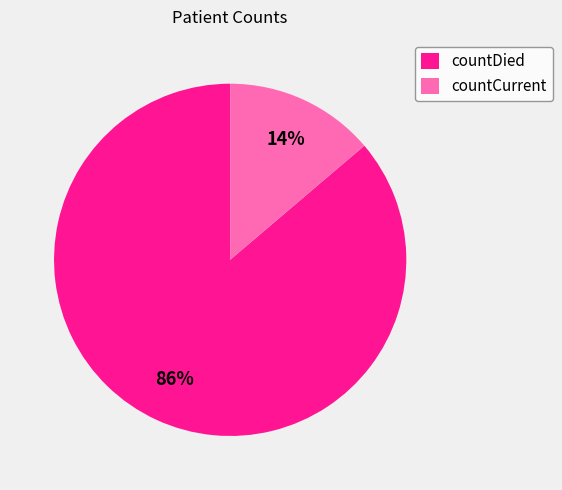

Which slice is the smallest?

countCurrent